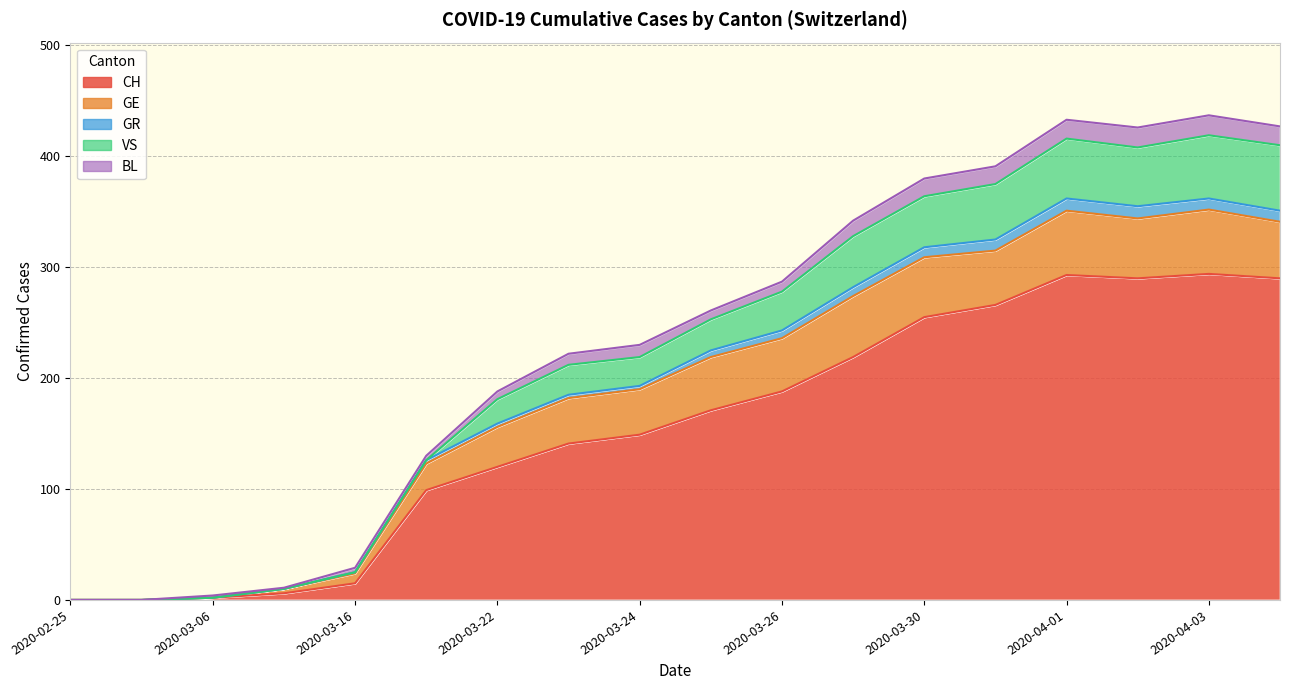

What are all the series names shown in the legend?

CH, GE, GR, VS, BL